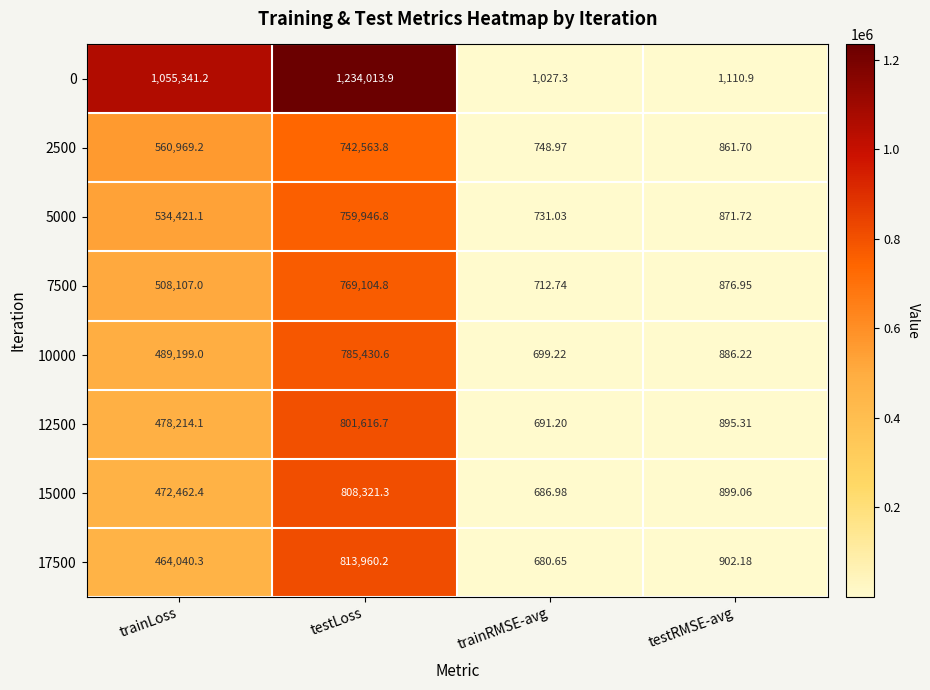

What is the spread (max minus min) of values at testRMSE-avg?

249.2